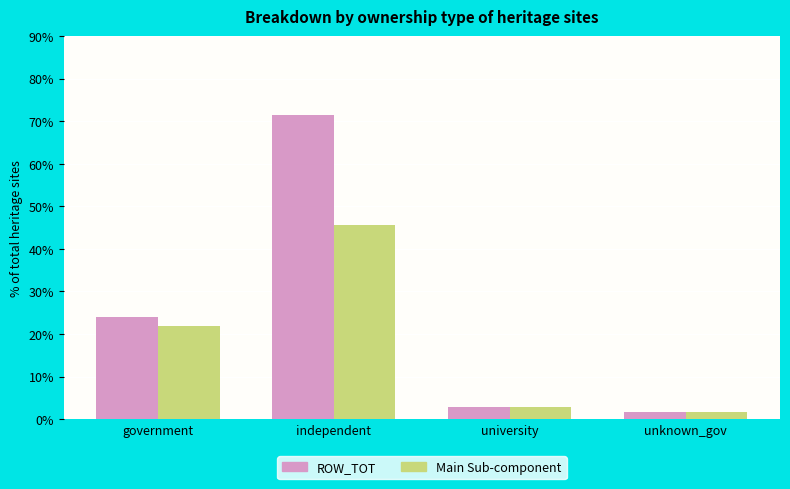

What is the spread (max minus min) of values at government?

2.2